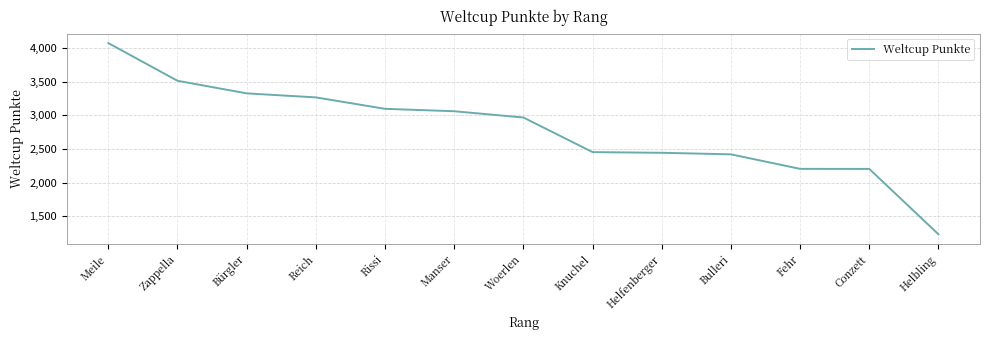

What value does the data have at Manser?

3061